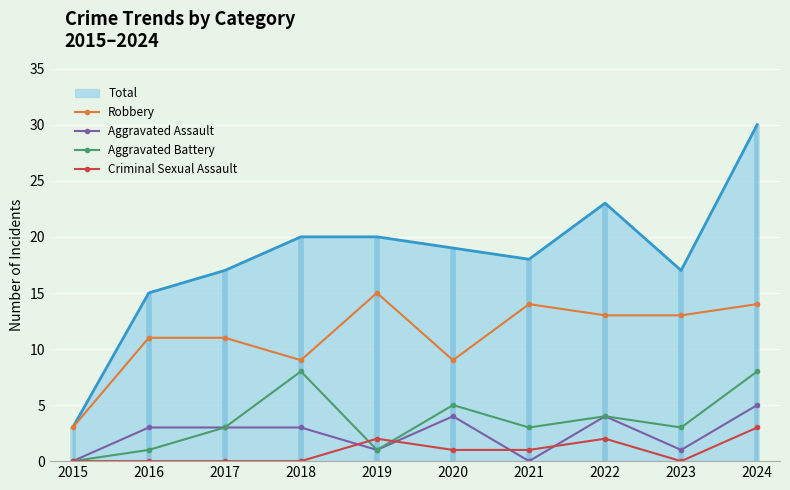

At how many categories does at least one series exceed 13?

3